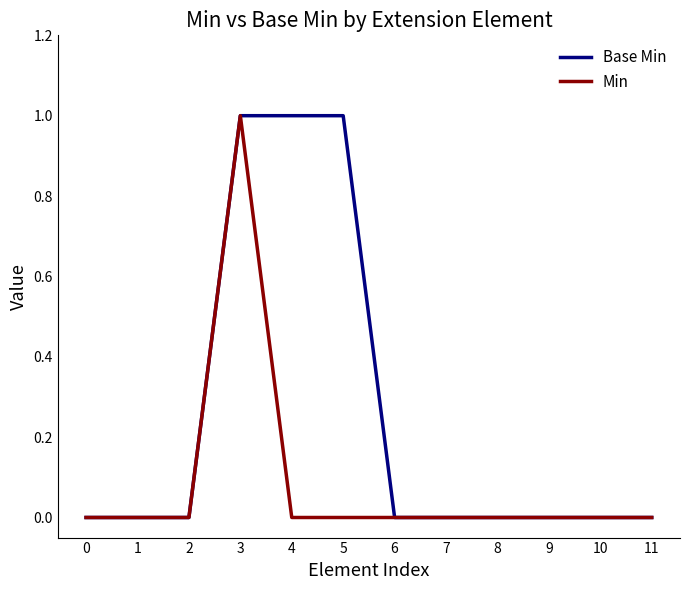

What is the highest value of the Min series?

1